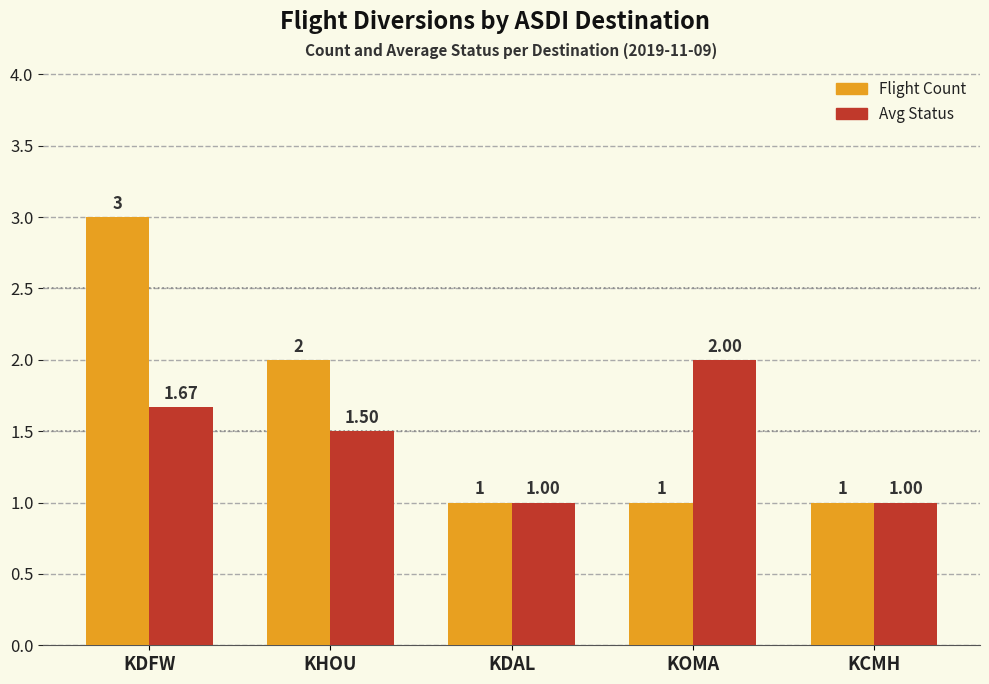

Is it true that Flight Count equals 0.6 at KOMA?

False